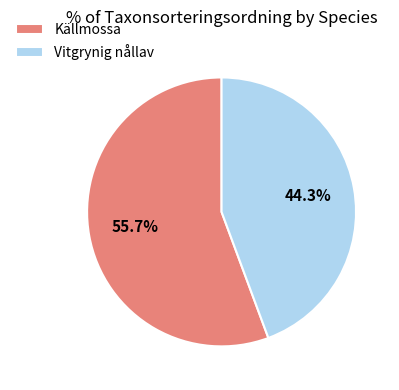

Rank the categories by value from lowest to highest.

Vitgrynig nållav, Källmossa